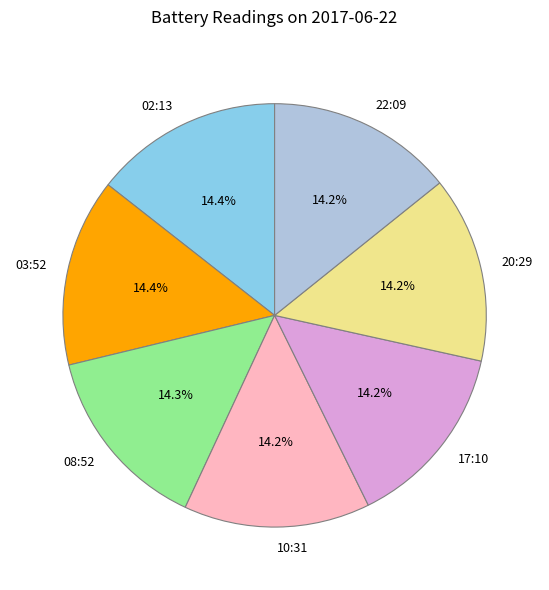

Count the number of slices in the pie.

7